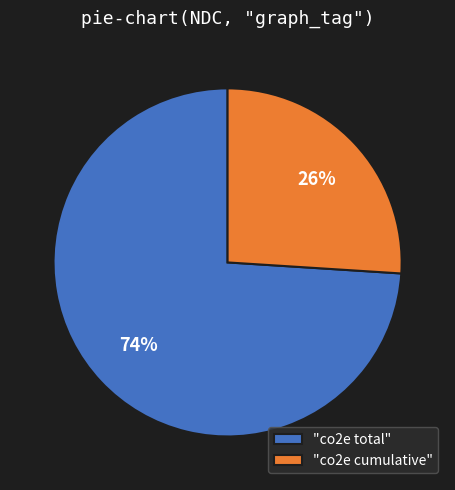

The "co2e cumulative" slice represents 26% of the pie. True or false?

True